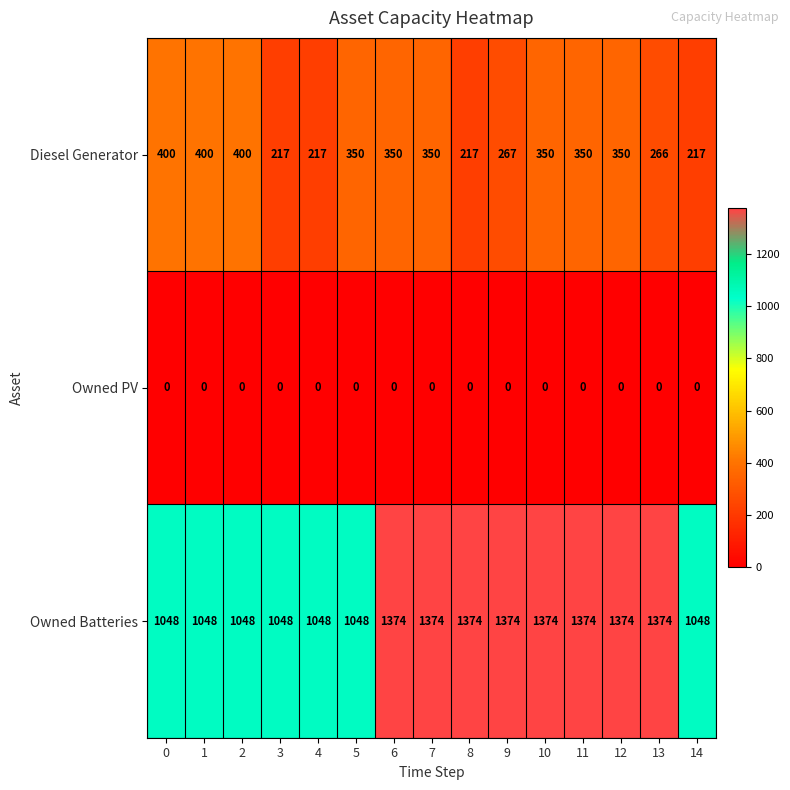

Rank the series by their average value, from lowest to highest.

Owned PV, Diesel Generator, Owned Batteries